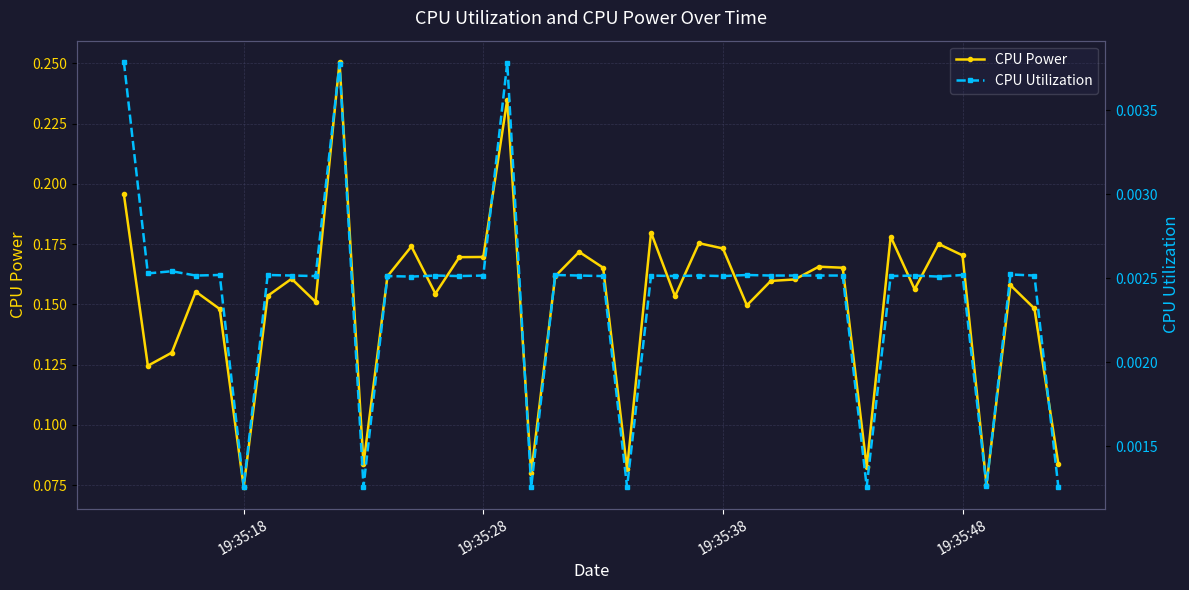

How many CPU Power values are between 0 and 1?

40